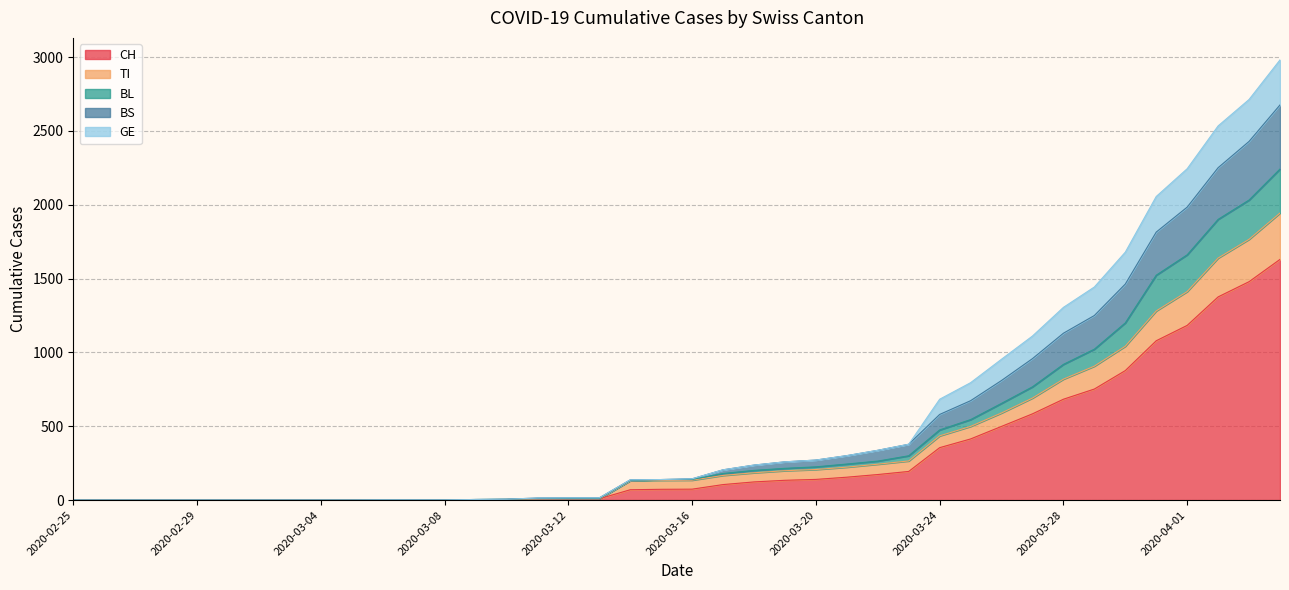

At which category is the sum across all series the highest?

2020-04-04